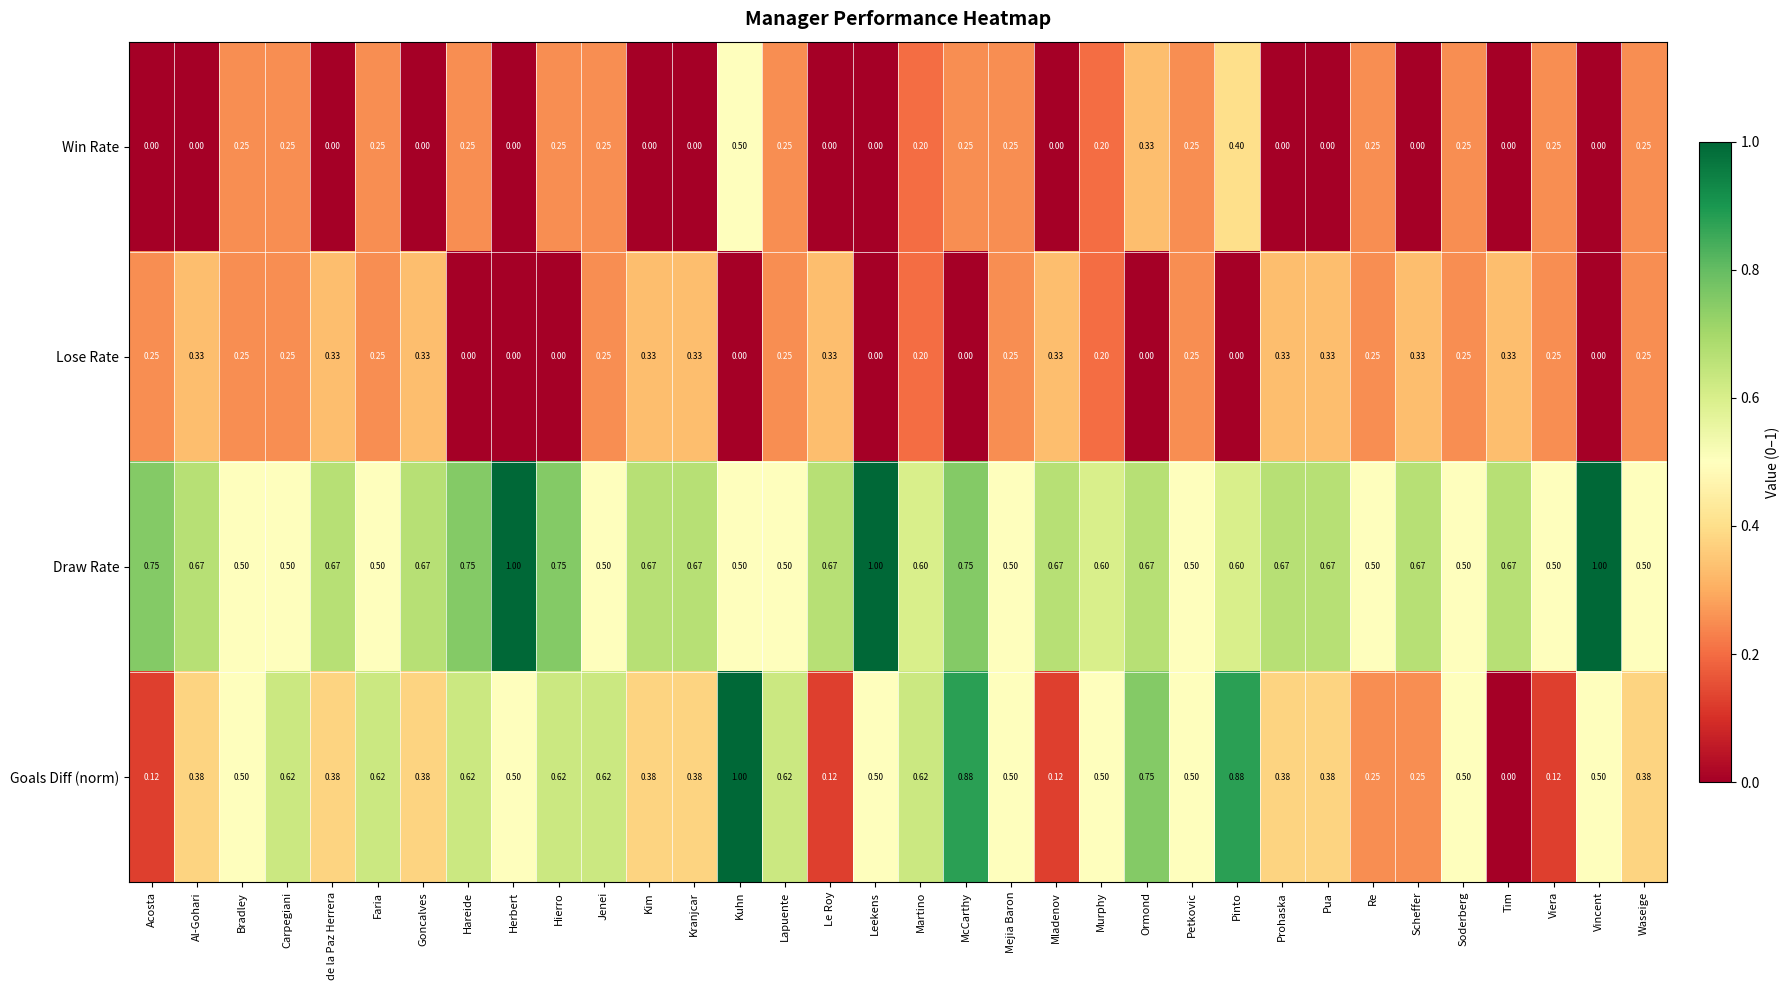

At which label does Win Rate reach its peak?

Kuhn